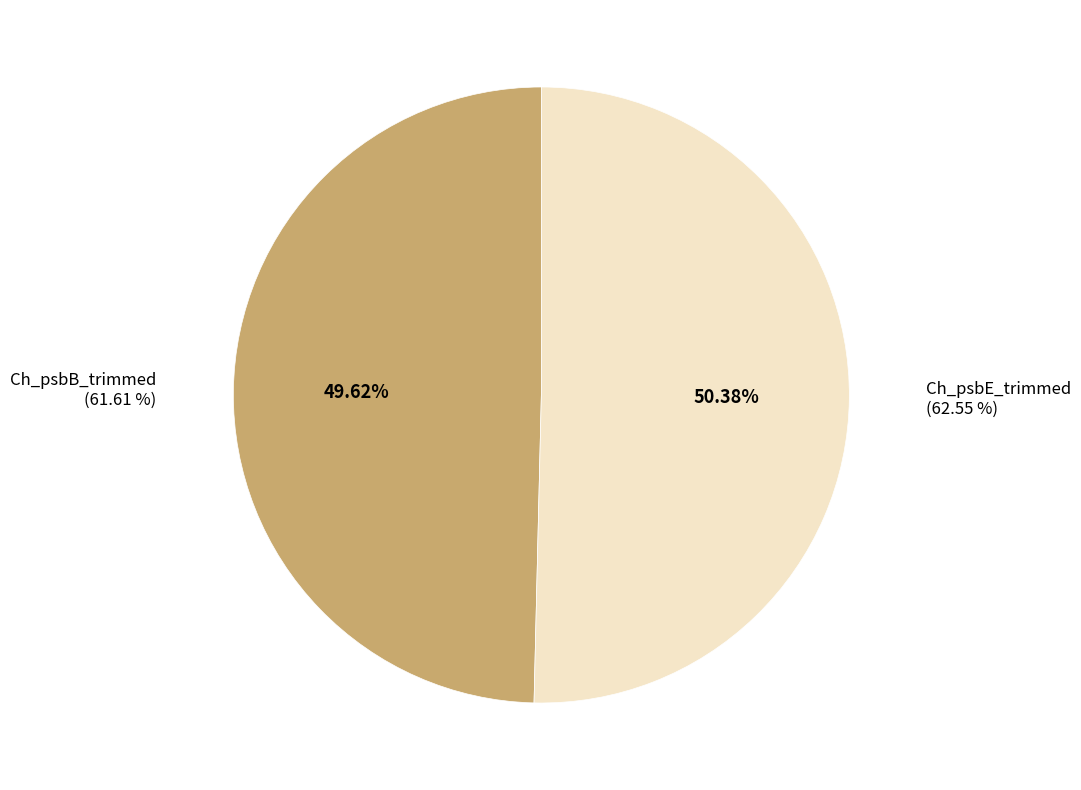

What is the smallest slice in the pie chart?

Ch_psbB_trimmed